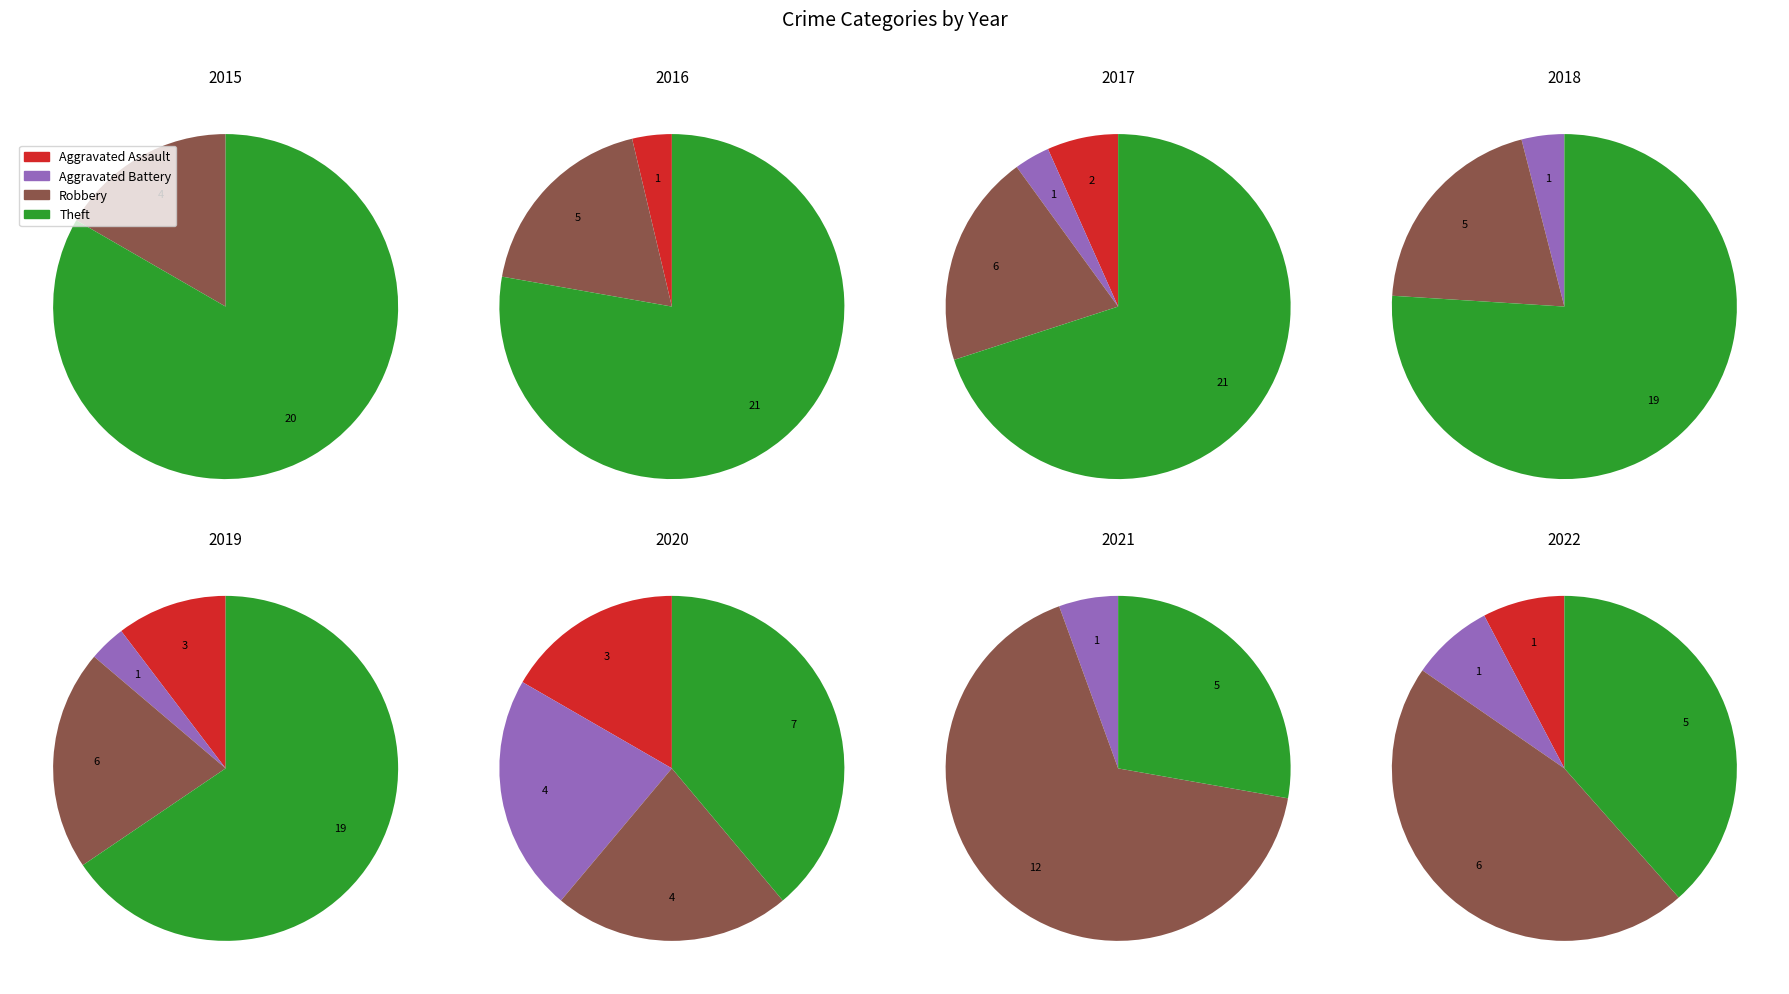

True or false: 3 accounts for 9% of the total.

False